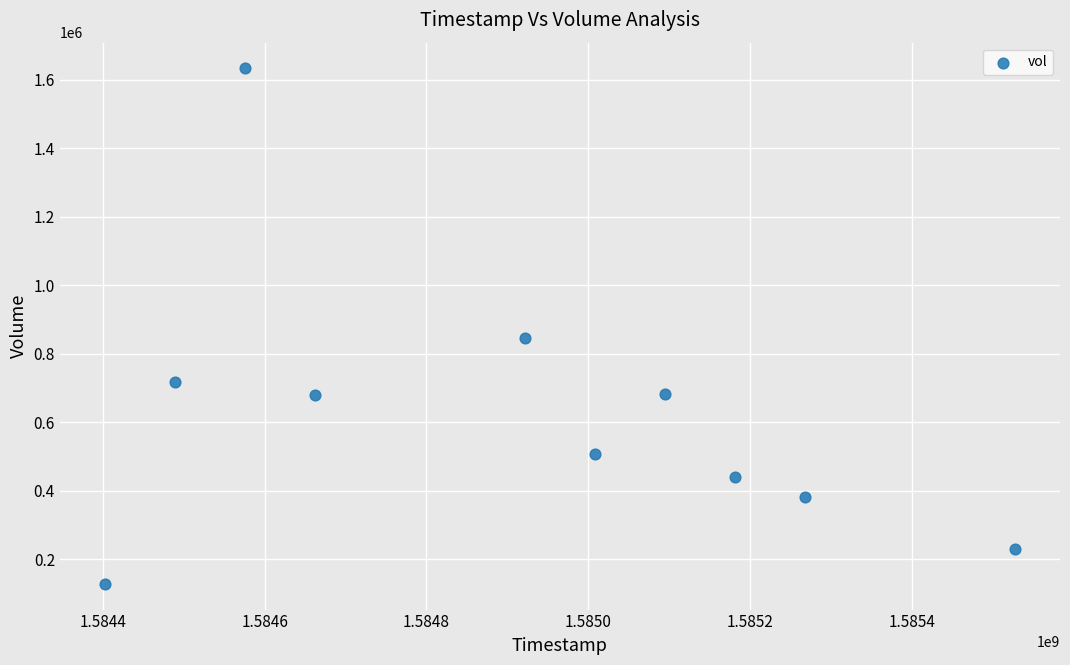

What Y value in the scatter plot is closest to 880150?

844500